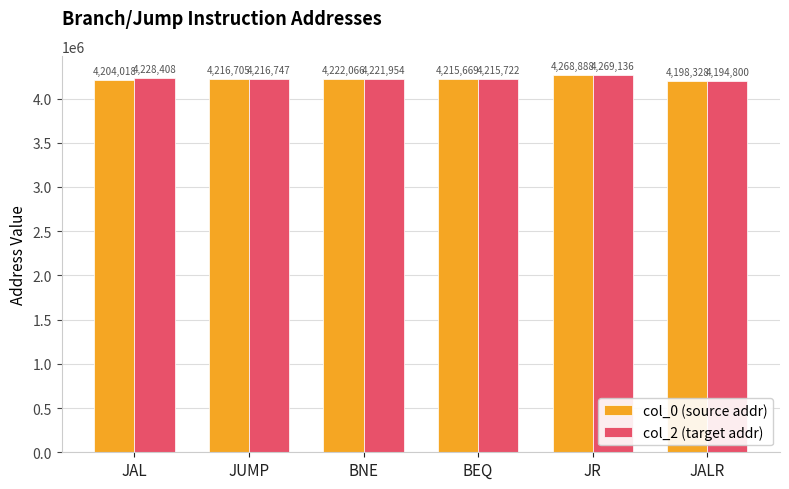

True or false: col_0 (source addr) has a value of 4204018 at JAL.

True